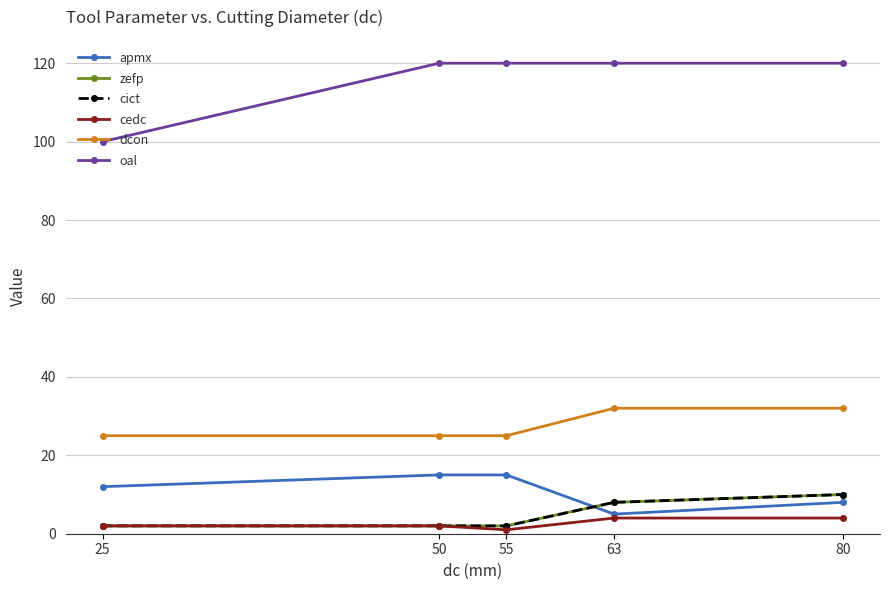

Is this an area chart (filled region under the line)?

No